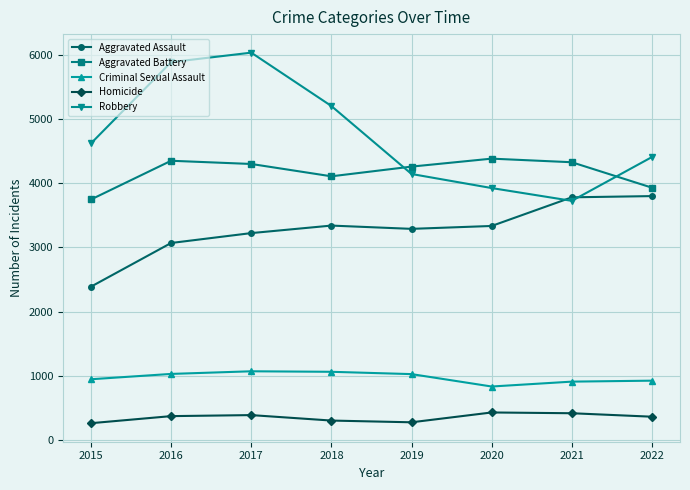

At which label is Aggravated Assault closest to 3092?

2016